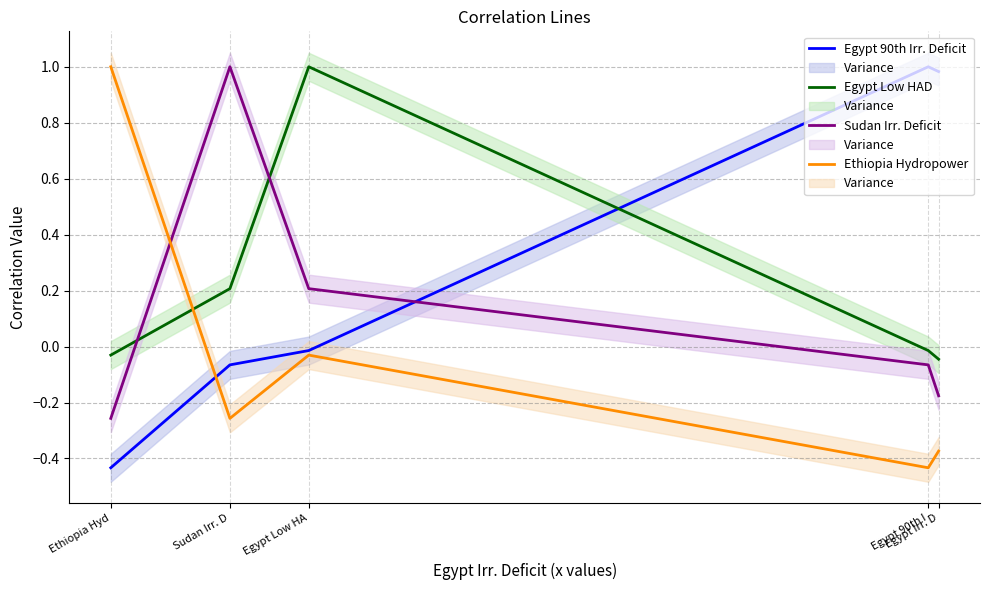

At which label is Egypt Low HAD closest to 0?

Egypt 90th I